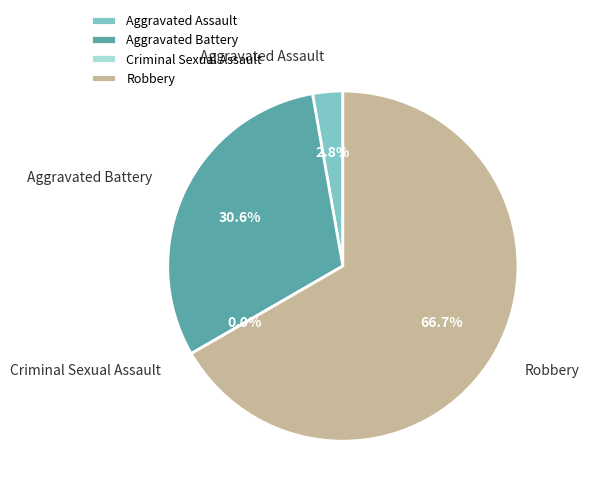

To the nearest percent, what is the difference between the Aggravated Assault and Robbery slice percentages?

64%